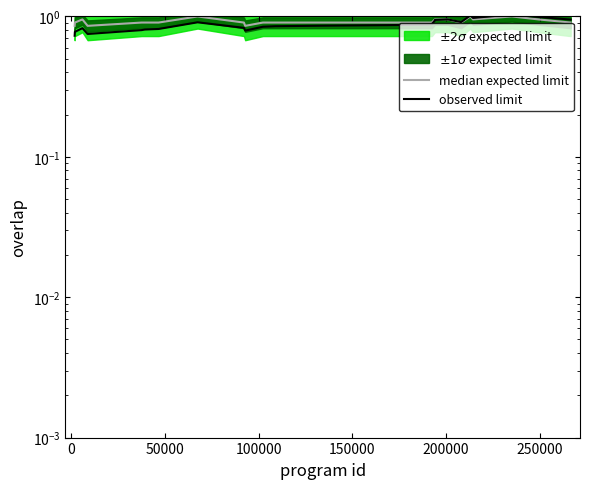

What value does the observed limit series have at 0?

0.8